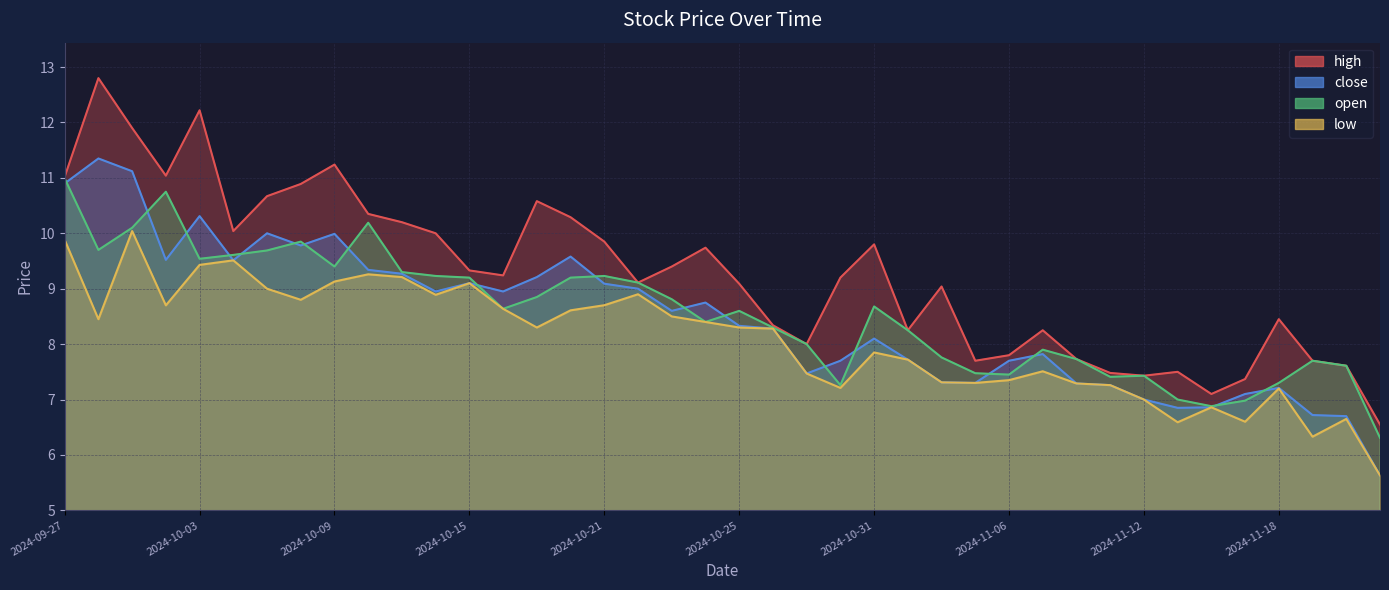

True or false: low has a value of 6.7 at 2024-11-20.

True